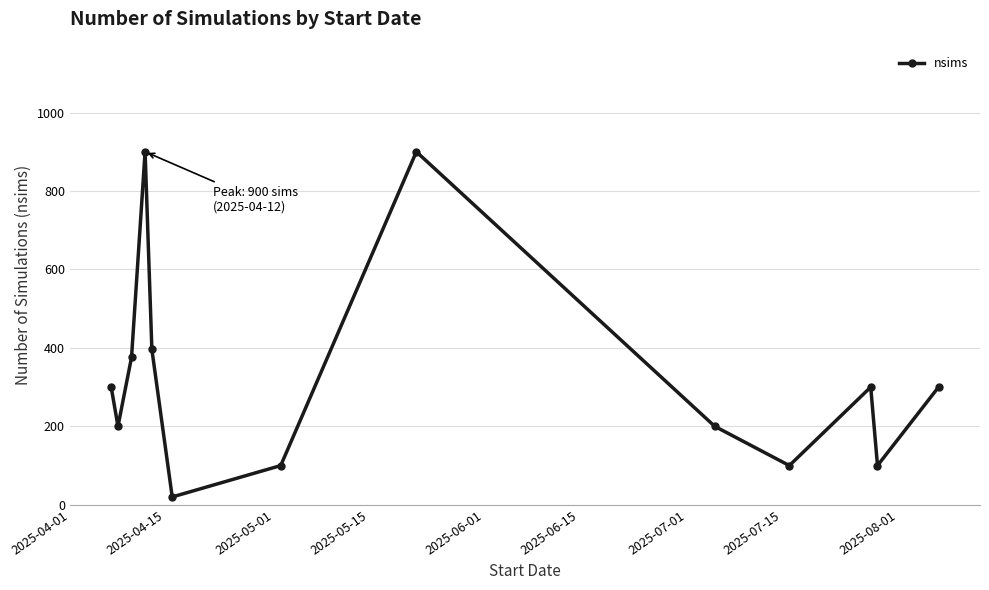

What is the difference between the maximum and minimum values?

880